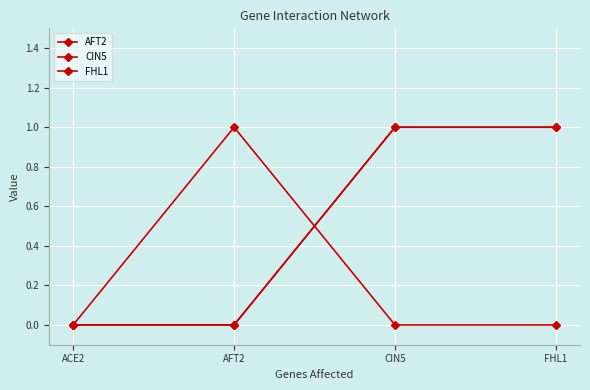

How many lines are shown in the chart?

3